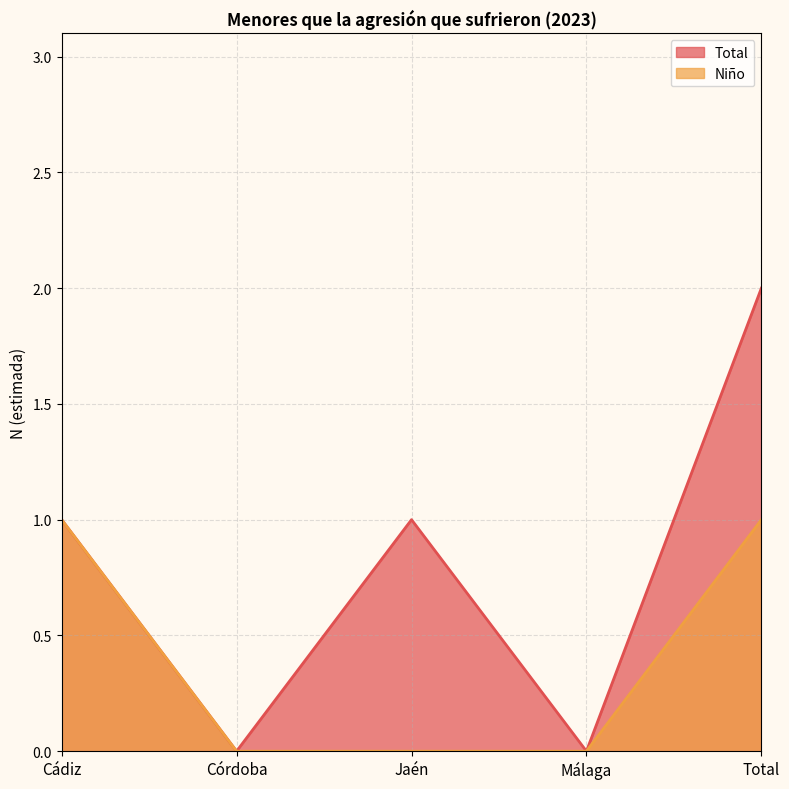

What position from the left is Málaga?

4